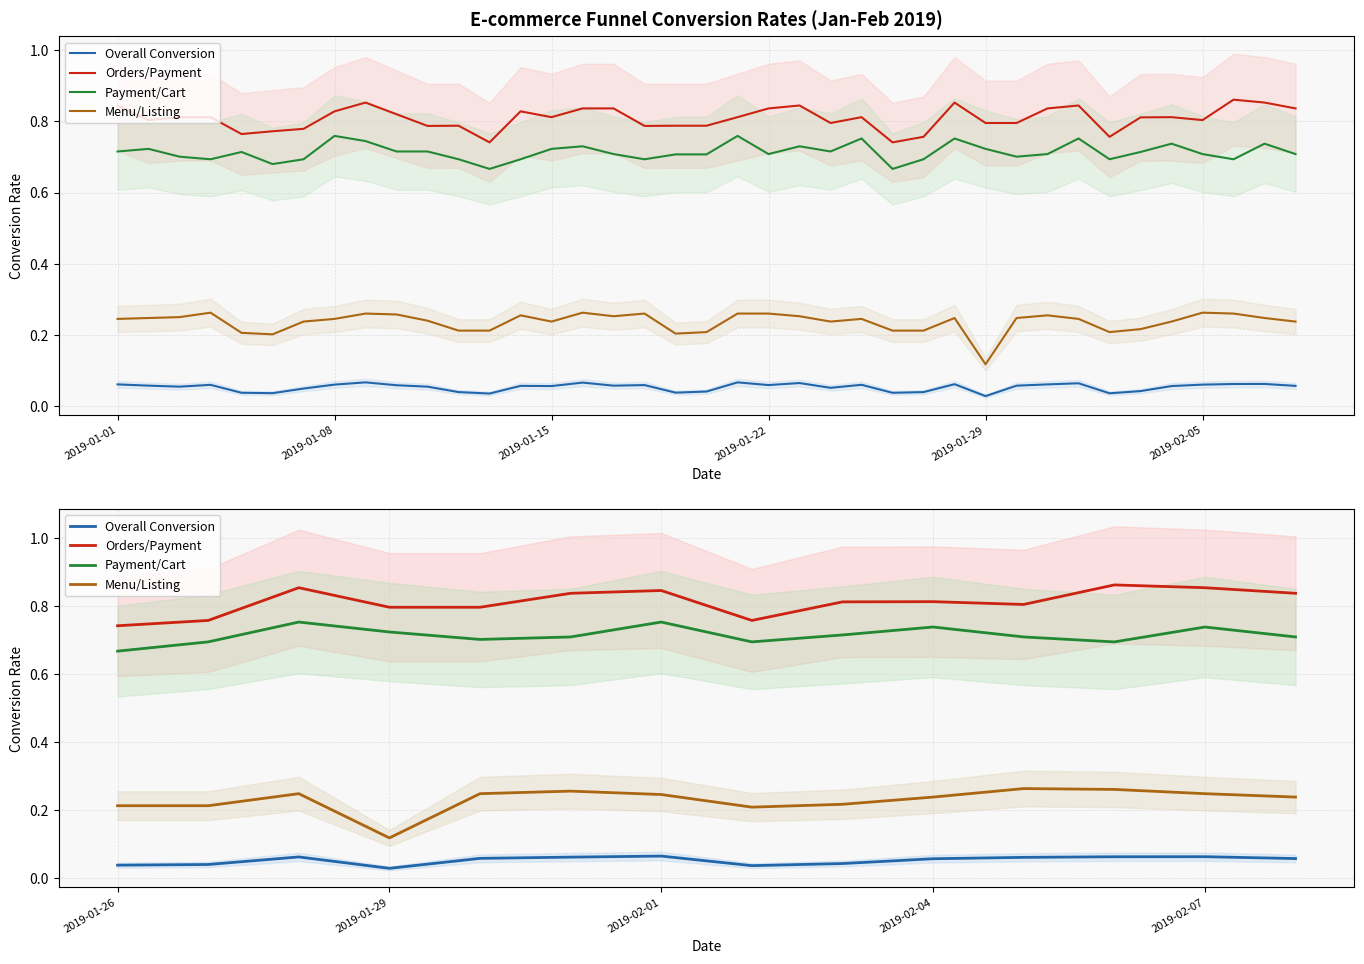

What is the highest value of the Payment/Cart series?

0.8